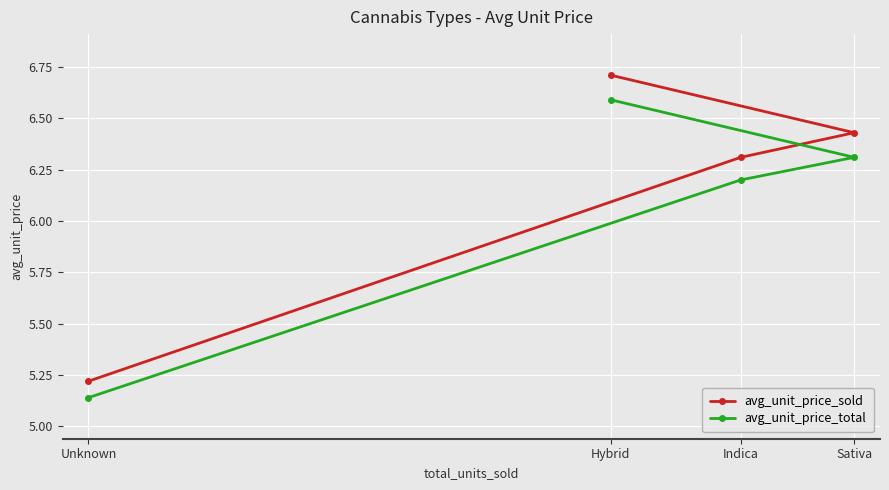

True or false: avg_unit_price_total and avg_unit_price_sold intersect in this chart.

False